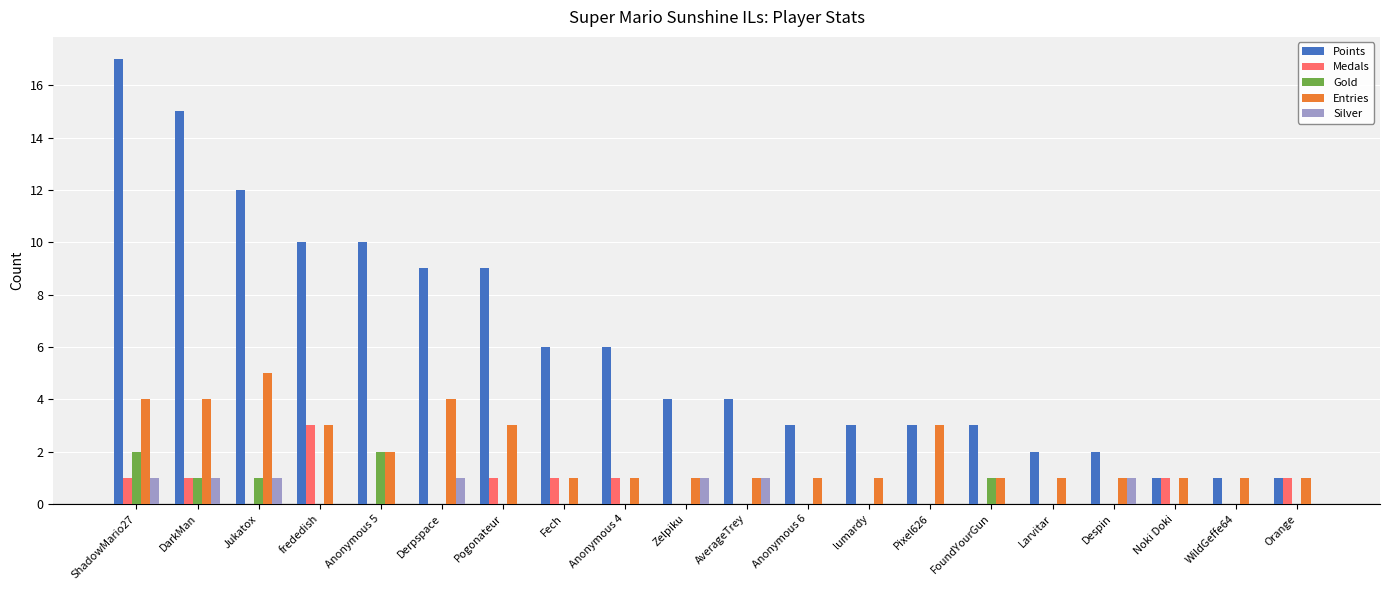

Reading left to right, what are all the values shown in this chart?

Points: ShadowMario27=17	DarkMan=15	Jukatox=12	frededish=10	Anonymous 5=10	Derpspace=9	Pogonateur=9	Fech=6	Anonymous 4=6	Zelpiku=4	AverageTrey=4	Anonymous 6=3	lumardy=3	Pixel626=3	FoundYourGun=3	Larvitar=2	Despin=2	Noki Doki=1	WildGeffe64=1	Orange=1
Medals: ShadowMario27=1	DarkMan=1	Jukatox=0	frededish=3	Anonymous 5=0	Derpspace=0	Pogonateur=1	Fech=1	Anonymous 4=1	Zelpiku=0	AverageTrey=0	Anonymous 6=0	lumardy=0	Pixel626=0	FoundYourGun=0	Larvitar=0	Despin=0	Noki Doki=1	WildGeffe64=0	Orange=1
Gold: ShadowMario27=2	DarkMan=1	Jukatox=1	frededish=0	Anonymous 5=2	Derpspace=0	Pogonateur=0	Fech=0	Anonymous 4=0	Zelpiku=0	AverageTrey=0	Anonymous 6=0	lumardy=0	Pixel626=0	FoundYourGun=1	Larvitar=0	Despin=0	Noki Doki=0	WildGeffe64=0	Orange=0
Entries: ShadowMario27=4	DarkMan=4	Jukatox=5	frededish=3	Anonymous 5=2	Derpspace=4	Pogonateur=3	Fech=1	Anonymous 4=1	Zelpiku=1	AverageTrey=1	Anonymous 6=1	lumardy=1	Pixel626=3	FoundYourGun=1	Larvitar=1	Despin=1	Noki Doki=1	WildGeffe64=1	Orange=1
Silver: ShadowMario27=1	DarkMan=1	Jukatox=1	frededish=0	Anonymous 5=0	Derpspace=1	Pogonateur=0	Fech=0	Anonymous 4=0	Zelpiku=1	AverageTrey=1	Anonymous 6=0	lumardy=0	Pixel626=0	FoundYourGun=0	Larvitar=0	Despin=1	Noki Doki=0	WildGeffe64=0	Orange=0